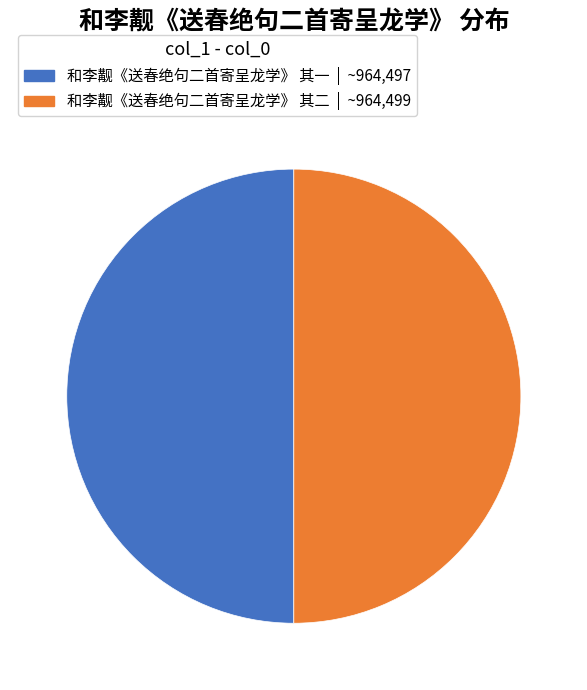

Do 和李觏《送春绝句二首寄呈龙学》 其一 and 和李觏《送春绝句二首寄呈龙学》 其二 together represent more than half of the pie?

Yes